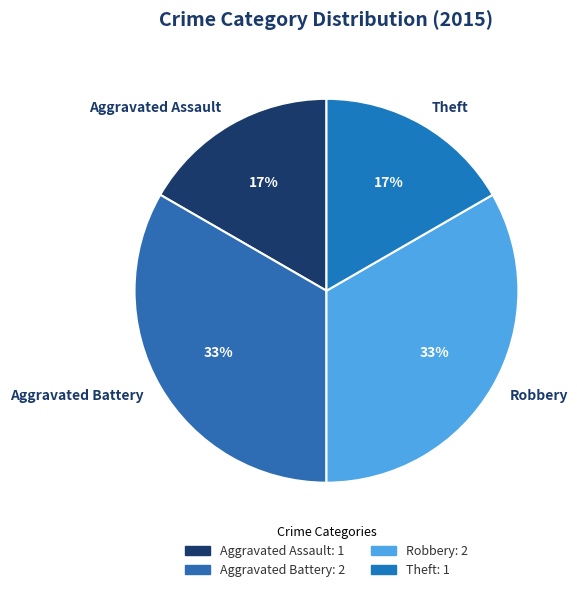

To the nearest percent, what percentage of the pie is Theft?

17%